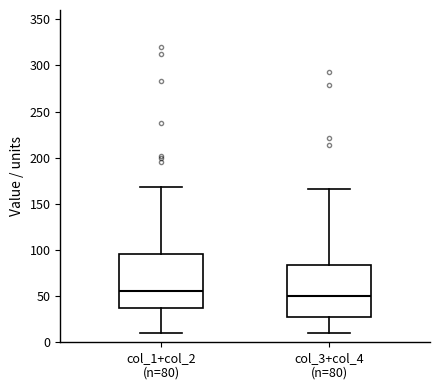

Where is the upper edge of the box for col_3+col_4 (n=80) on the y-axis? The values are not printed on the chart, so give them approximately, as read against the axis.

85